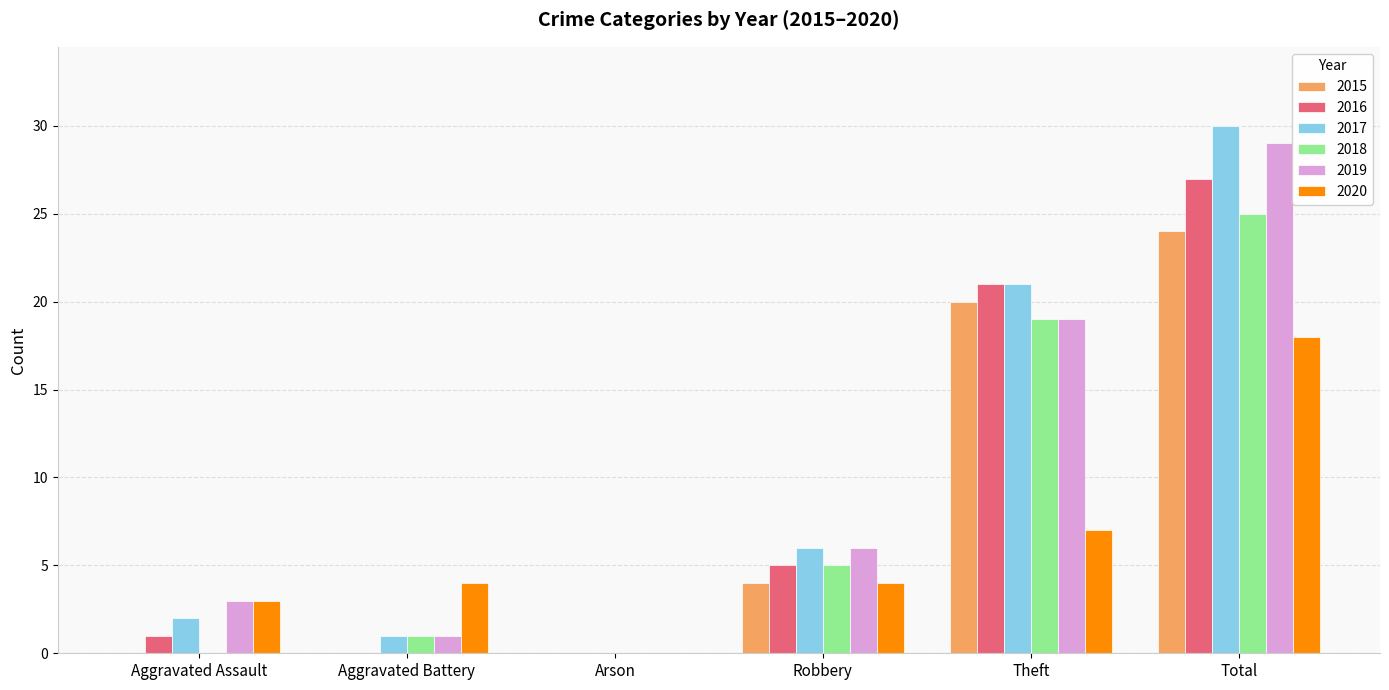

What is the sum of all 2020 values?

36